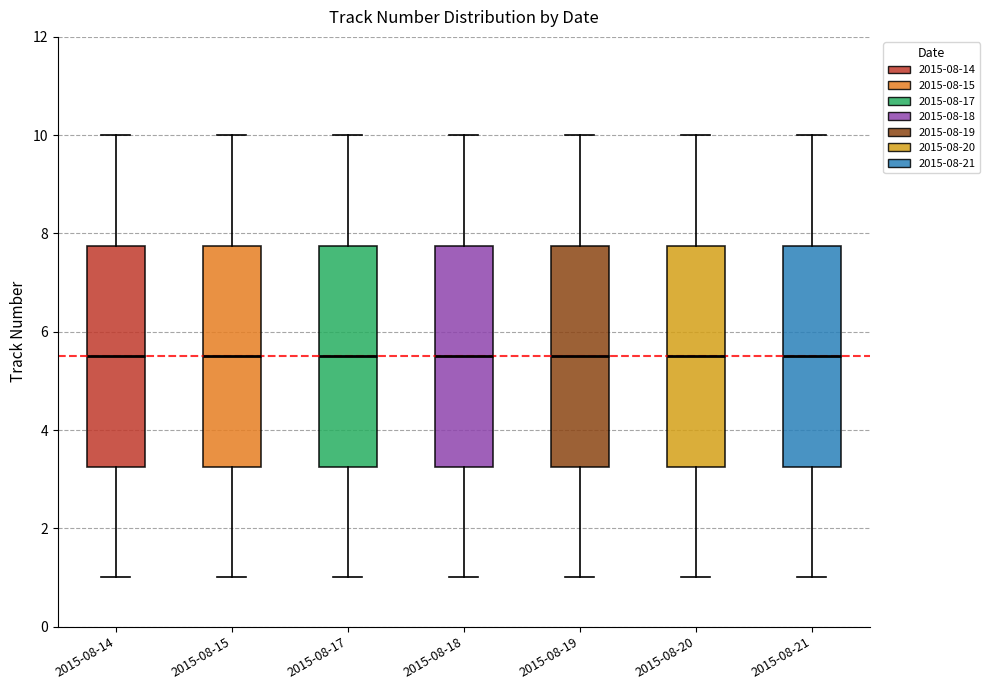

Where does the upper whisker of the box for 2015-08-19 end on the y-axis? The values are not printed on the chart, so give them approximately, as read against the axis.

10.0